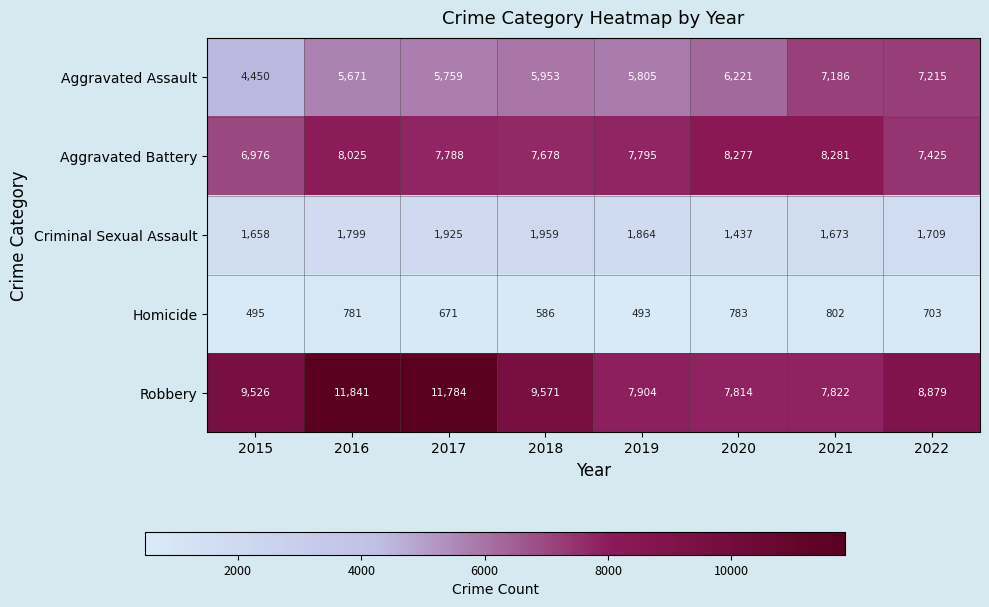

Which series changed the most between 2020 and 2021?

Aggravated Assault